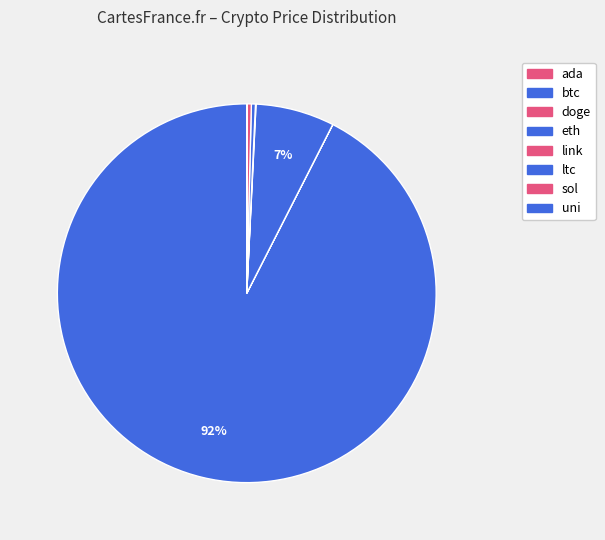

True or false: link accounts for 7% of the total.

False